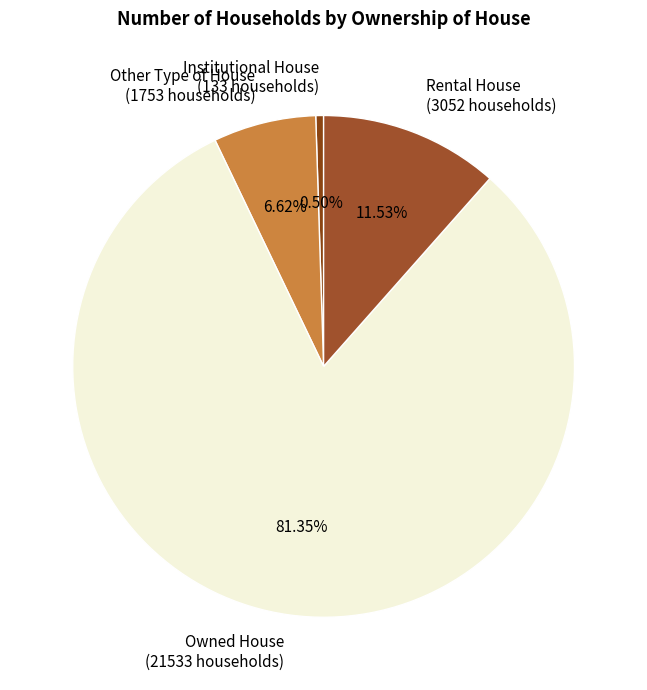

What is the largest slice in the pie chart?

Owned House